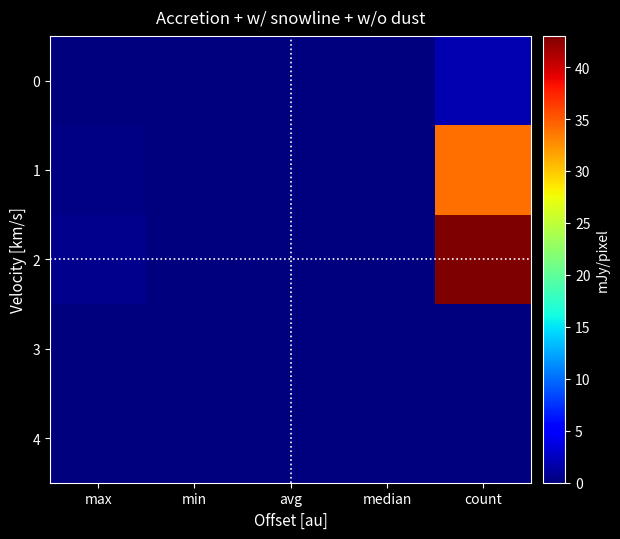

Between max and count, which series saw the biggest shift?

2